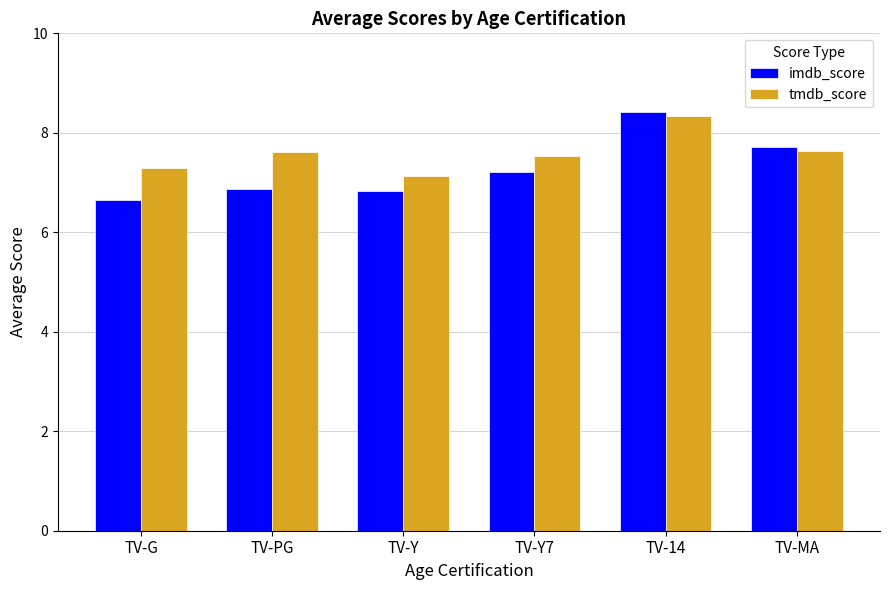

List the series in order of their overall mean, highest first.

tmdb_score, imdb_score